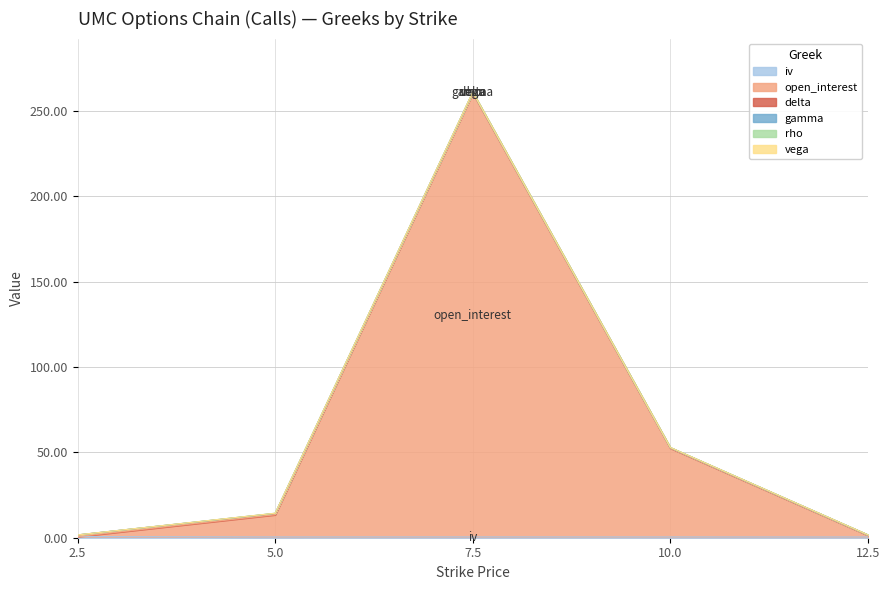

The open_interest series shows 52.0 at 10.0. True or false?

True